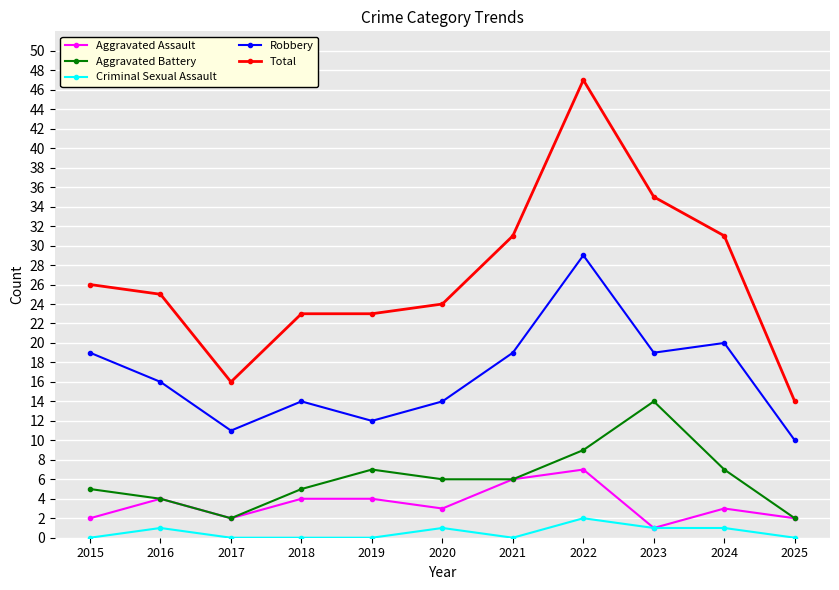

Reading right to left, what are all the values shown in this chart?

Aggravated Assault: 2025=2	2024=3	2023=1	2022=7	2021=6	2020=3	2019=4	2018=4	2017=2	2016=4	2015=2
Aggravated Battery: 2025=2	2024=7	2023=14	2022=9	2021=6	2020=6	2019=7	2018=5	2017=2	2016=4	2015=5
Criminal Sexual Assault: 2025=0	2024=1	2023=1	2022=2	2021=0	2020=1	2019=0	2018=0	2017=0	2016=1	2015=0
Robbery: 2025=10	2024=20	2023=19	2022=29	2021=19	2020=14	2019=12	2018=14	2017=11	2016=16	2015=19
Total: 2025=14	2024=31	2023=35	2022=47	2021=31	2020=24	2019=23	2018=23	2017=16	2016=25	2015=26